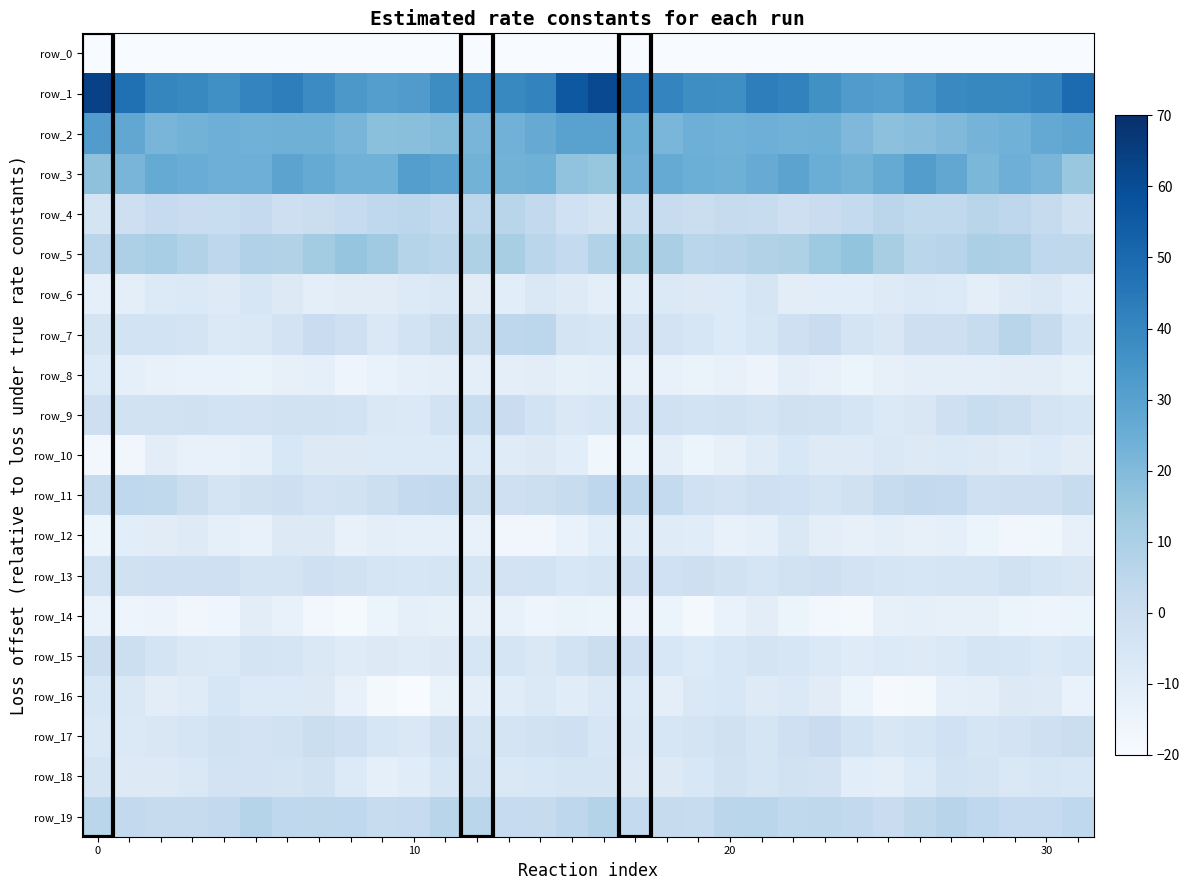

Which series has the largest total across all categories?

row_1